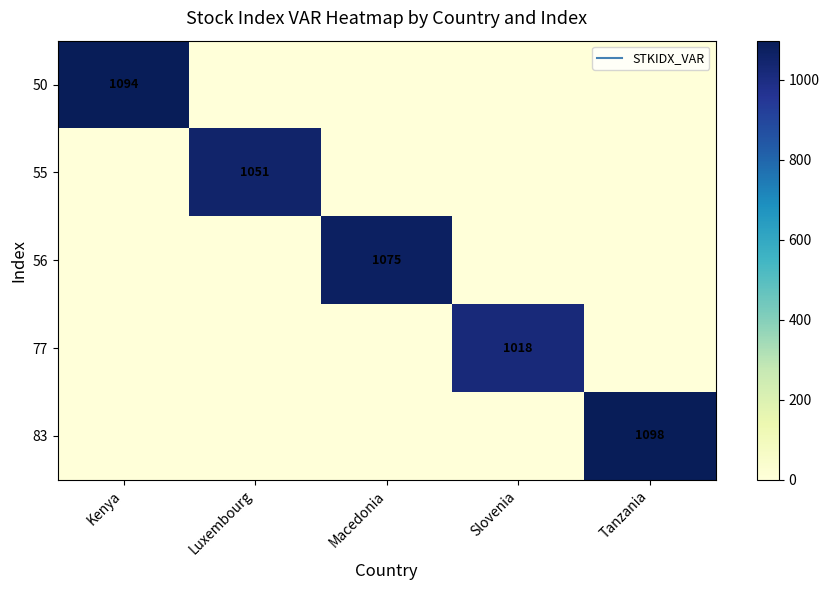

What is the highest value of the 77 series?

1018